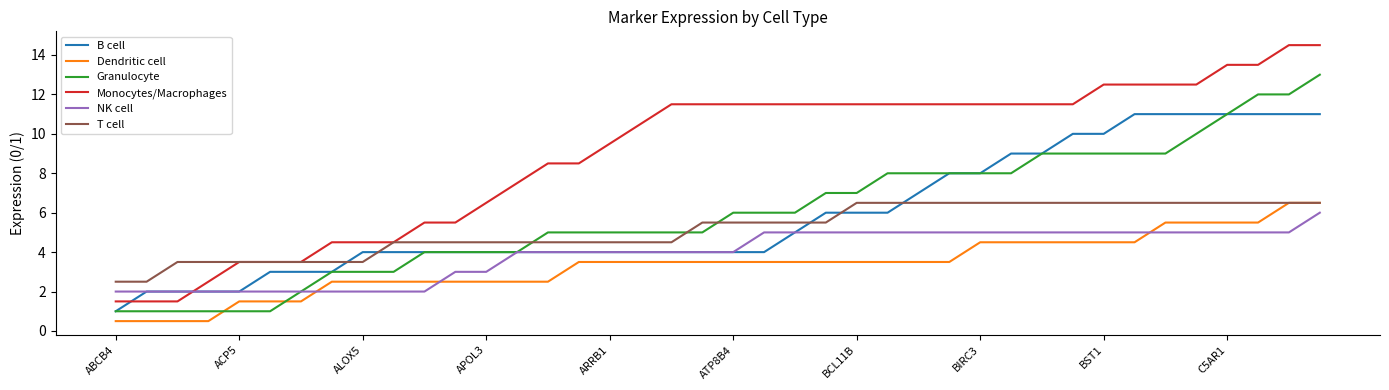

Which series has the largest total across all categories?

Monocytes/Macrophages